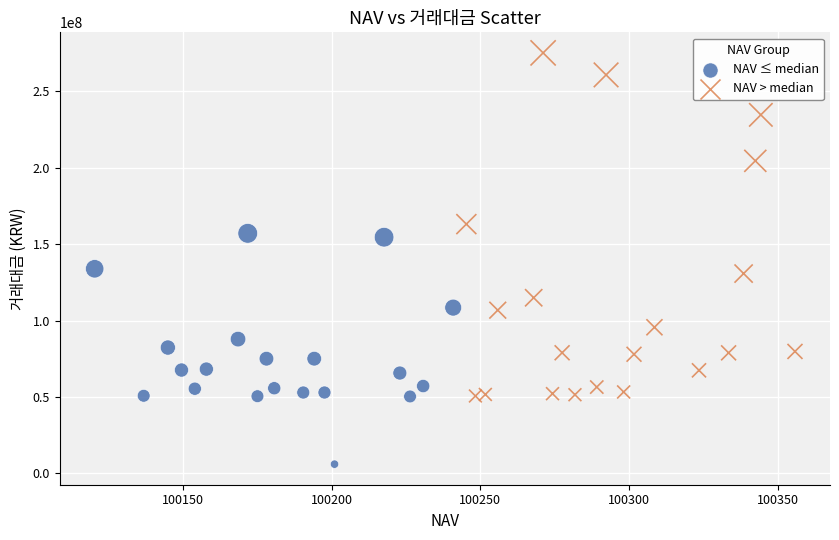

Which series has the largest Y range (max minus min)?

NAV > median